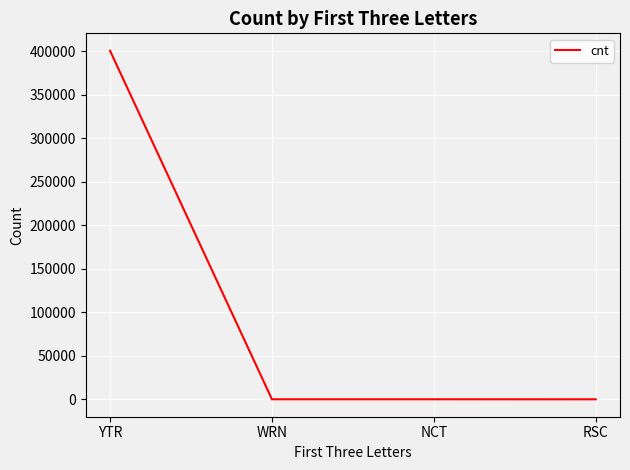

True or false: the data has more than 2 interior local peaks.

False